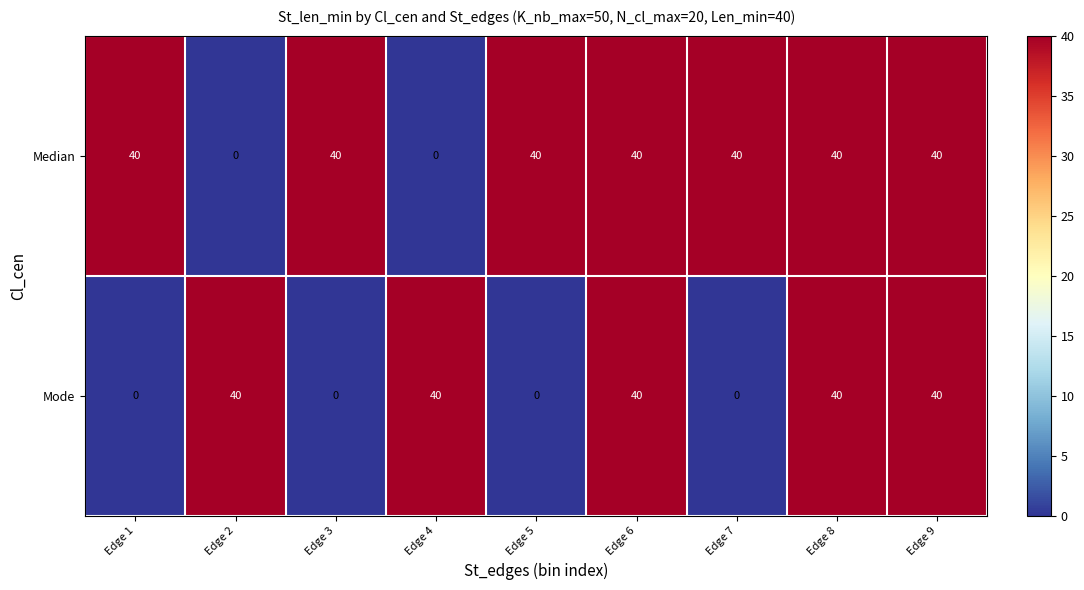

Reading right to left, transcribe all the data shown in this chart.

Median: Edge 9=40	Edge 8=40	Edge 7=40	Edge 6=40	Edge 5=40	Edge 4=0	Edge 3=40	Edge 2=0	Edge 1=40
Mode: Edge 9=40	Edge 8=40	Edge 7=0	Edge 6=40	Edge 5=0	Edge 4=40	Edge 3=0	Edge 2=40	Edge 1=0